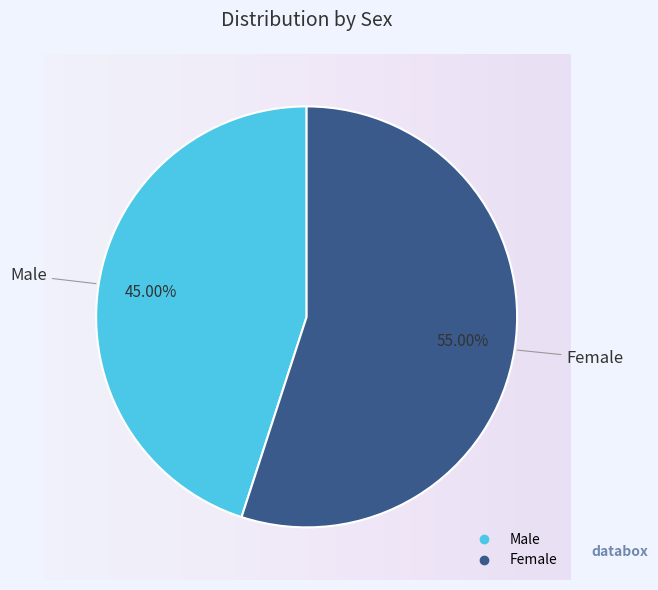

Combined, do Female and Male account for over 50%?

Yes